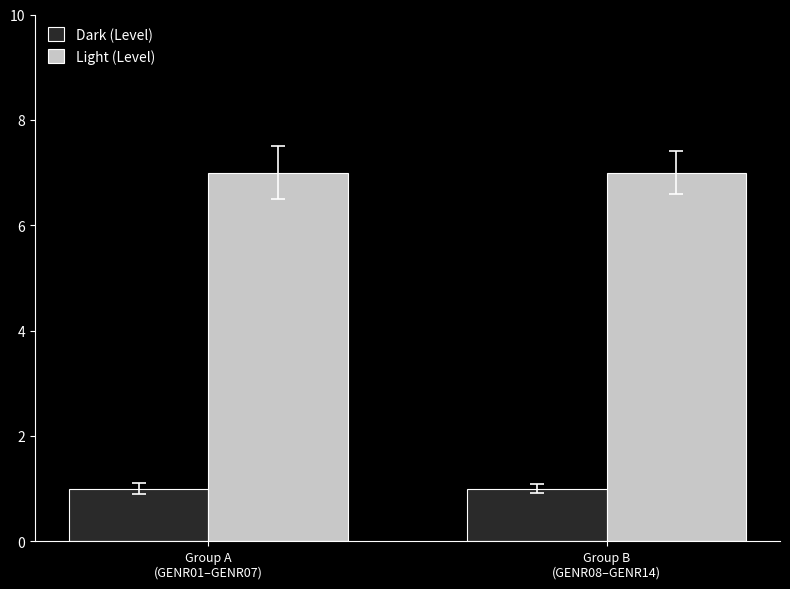

What is the sum of all Dark (Level) values?

2